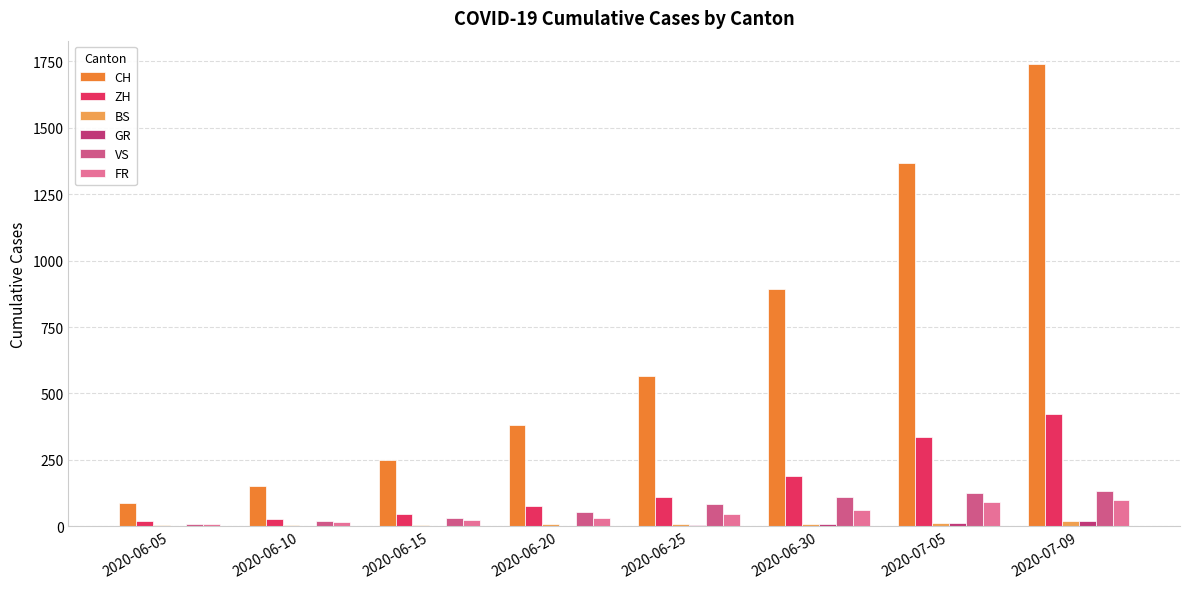

How many groups of bars are there?

8